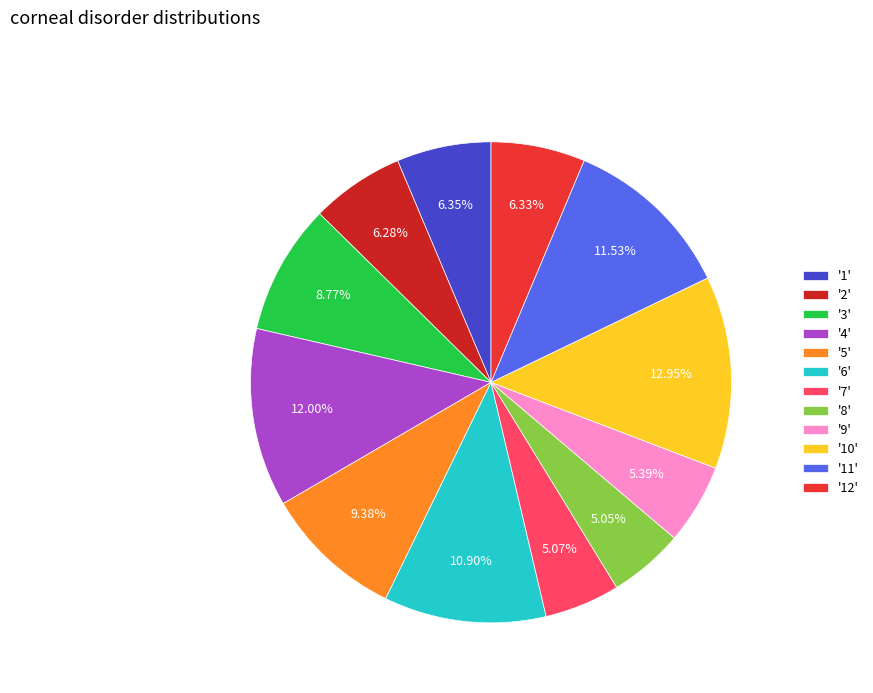

Do '8' and '9' together represent more than half of the pie?

No